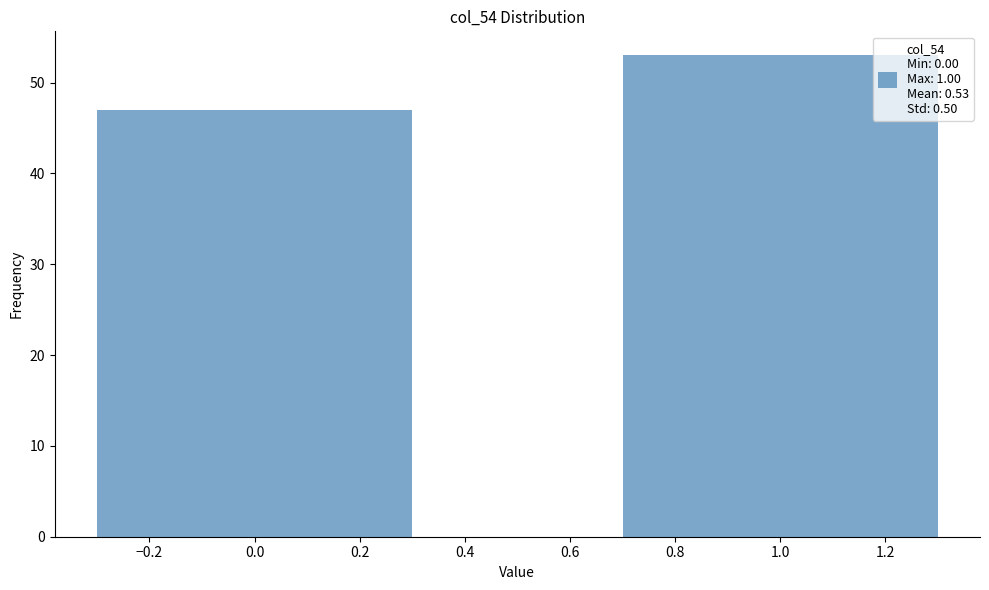

Reading right to left, what are all the values shown in this chart?

53	47